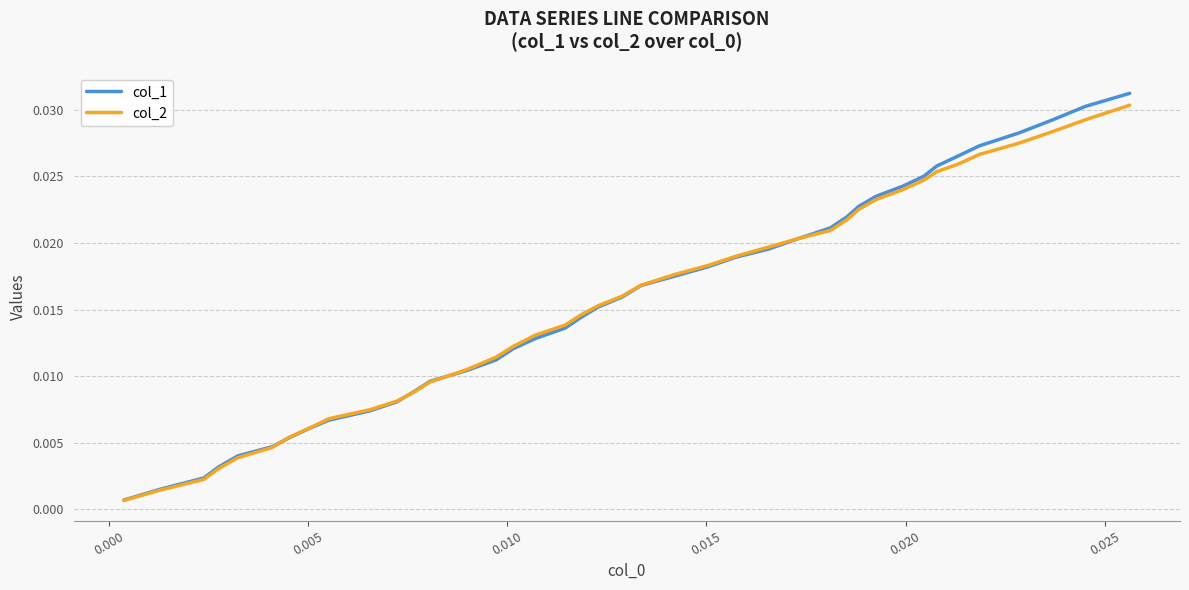

Which series has the widest spread of values?

col_1